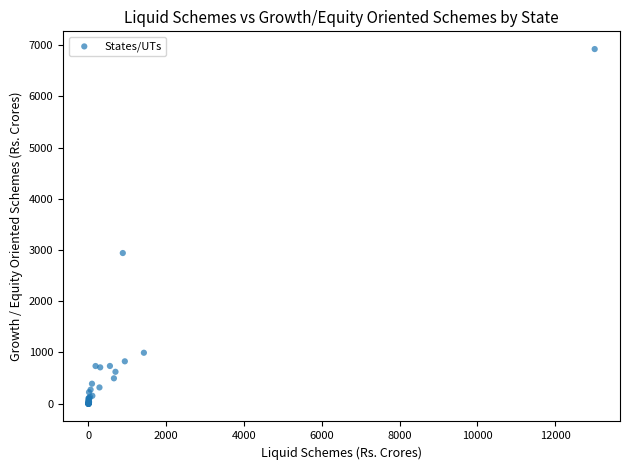

What Y value in the scatter plot is closest to 3460?

2940.8